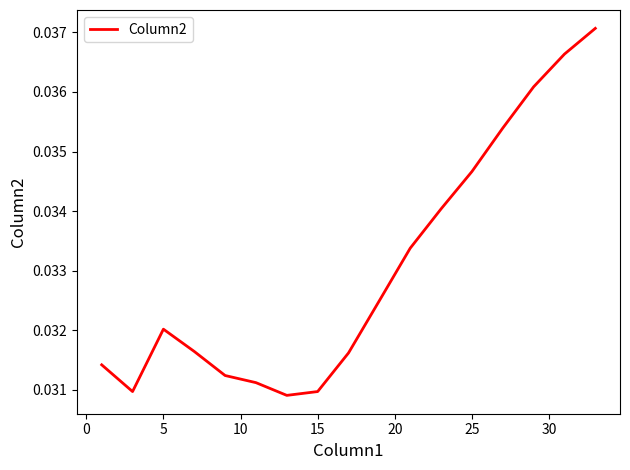

Does the chart have visible grid lines?

No